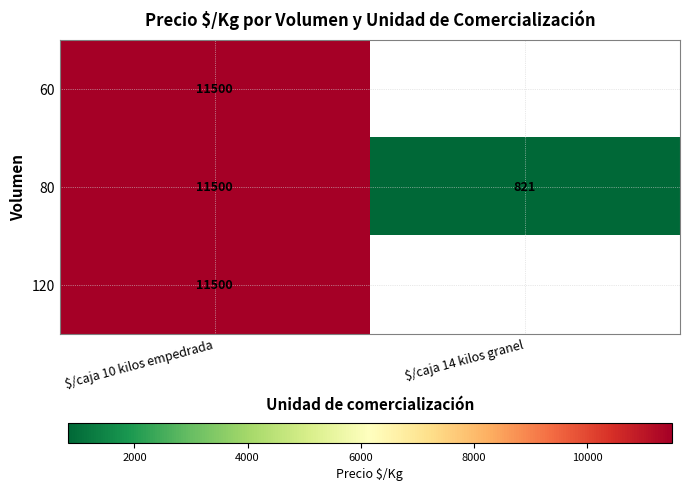

What is the minimum value shown in the chart?

821.0